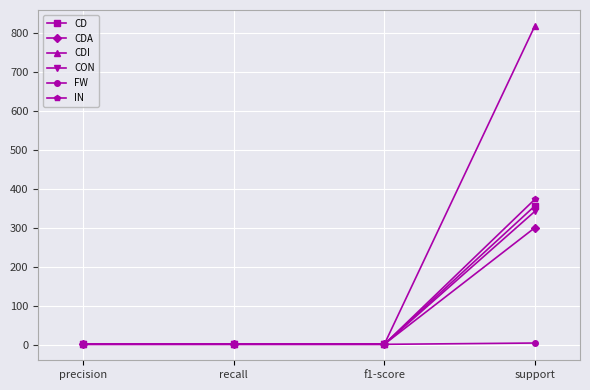

Which series has the largest total across all categories?

CDI